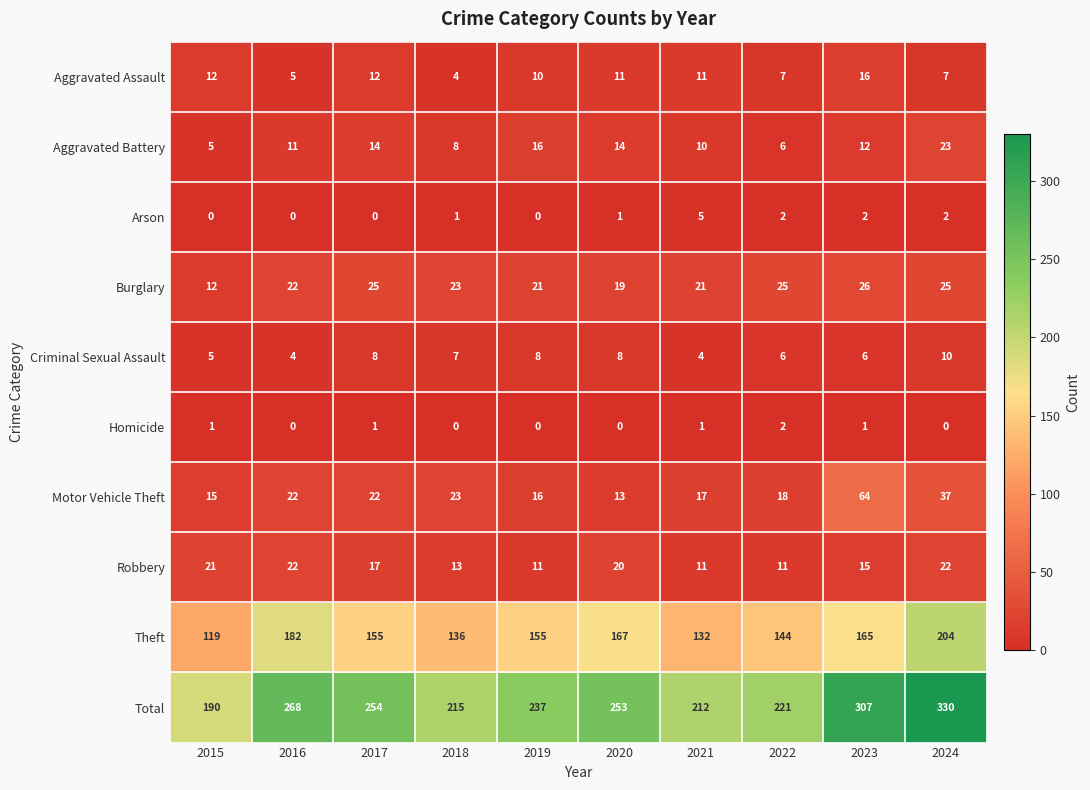

At which category is the sum across all series the highest?

2024